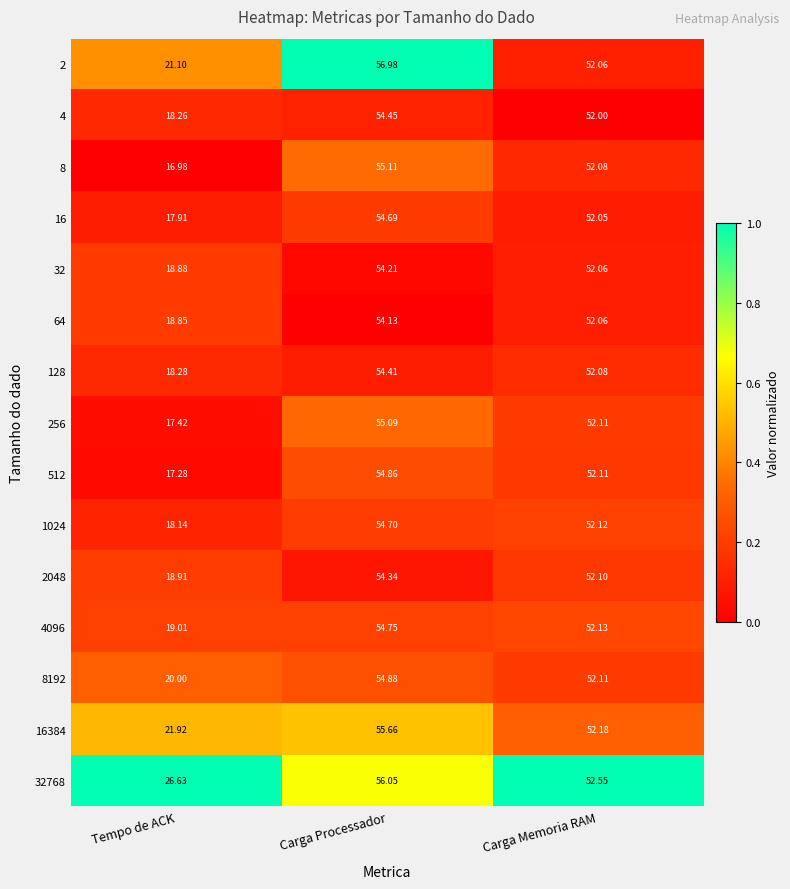

Between Tempo de ACK and Carga Memoria RAM, which series saw the biggest shift?

8